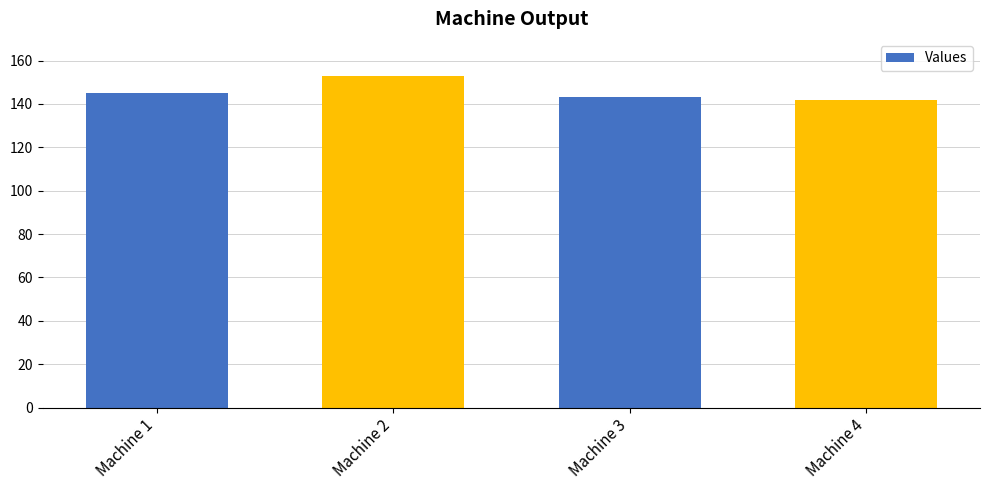

Reading left to right, transcribe all the data shown in this chart.

Machine 1=145	Machine 2=153	Machine 3=143	Machine 4=142